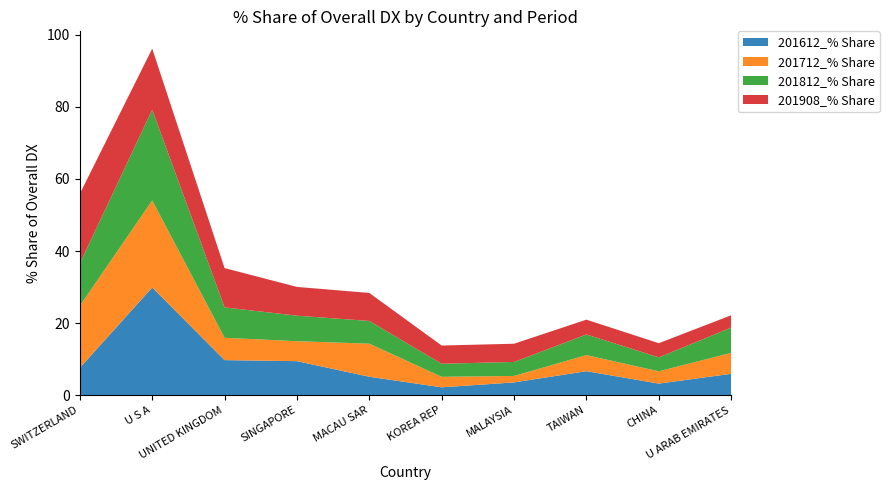

Reading left to right, transcribe all the data shown in this chart.

201612_% Share: 7.6	29.9	9.7	9.5	5.1	2.2	3.6	6.7	3.2	5.9
201712_% Share: 17.2	24.2	6.2	5.5	9.2	2.9	1.8	4.5	3.4	5.8
201812_% Share: 11.8	25.2	8.4	7.1	6.3	3.6	3.9	5.7	3.9	7.0
201908_% Share: 19.3	16.9	10.9	8.0	7.8	5.0	5.0	4.1	3.9	3.4